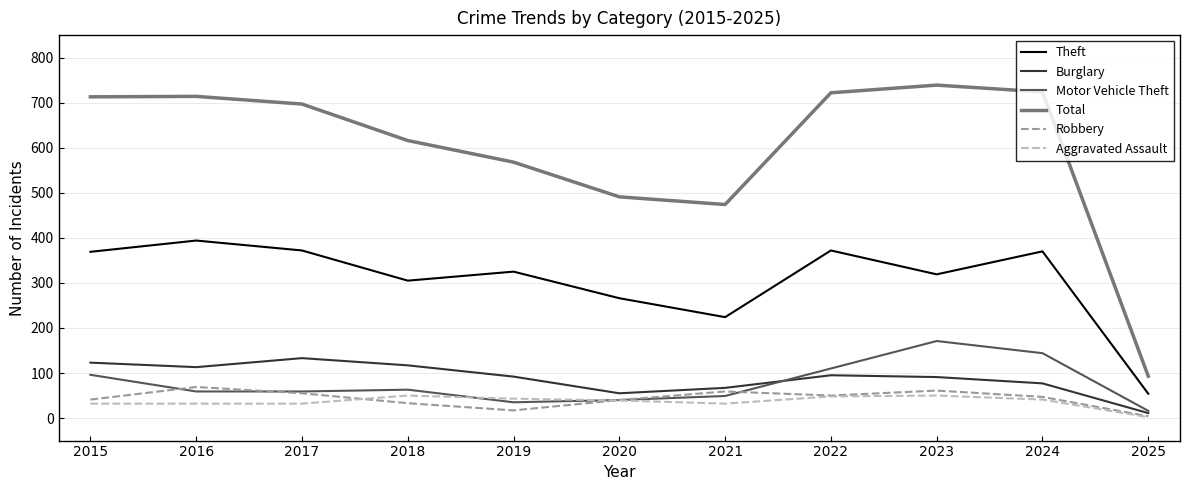

How many interior local peaks does the Motor Vehicle Theft series have?

2